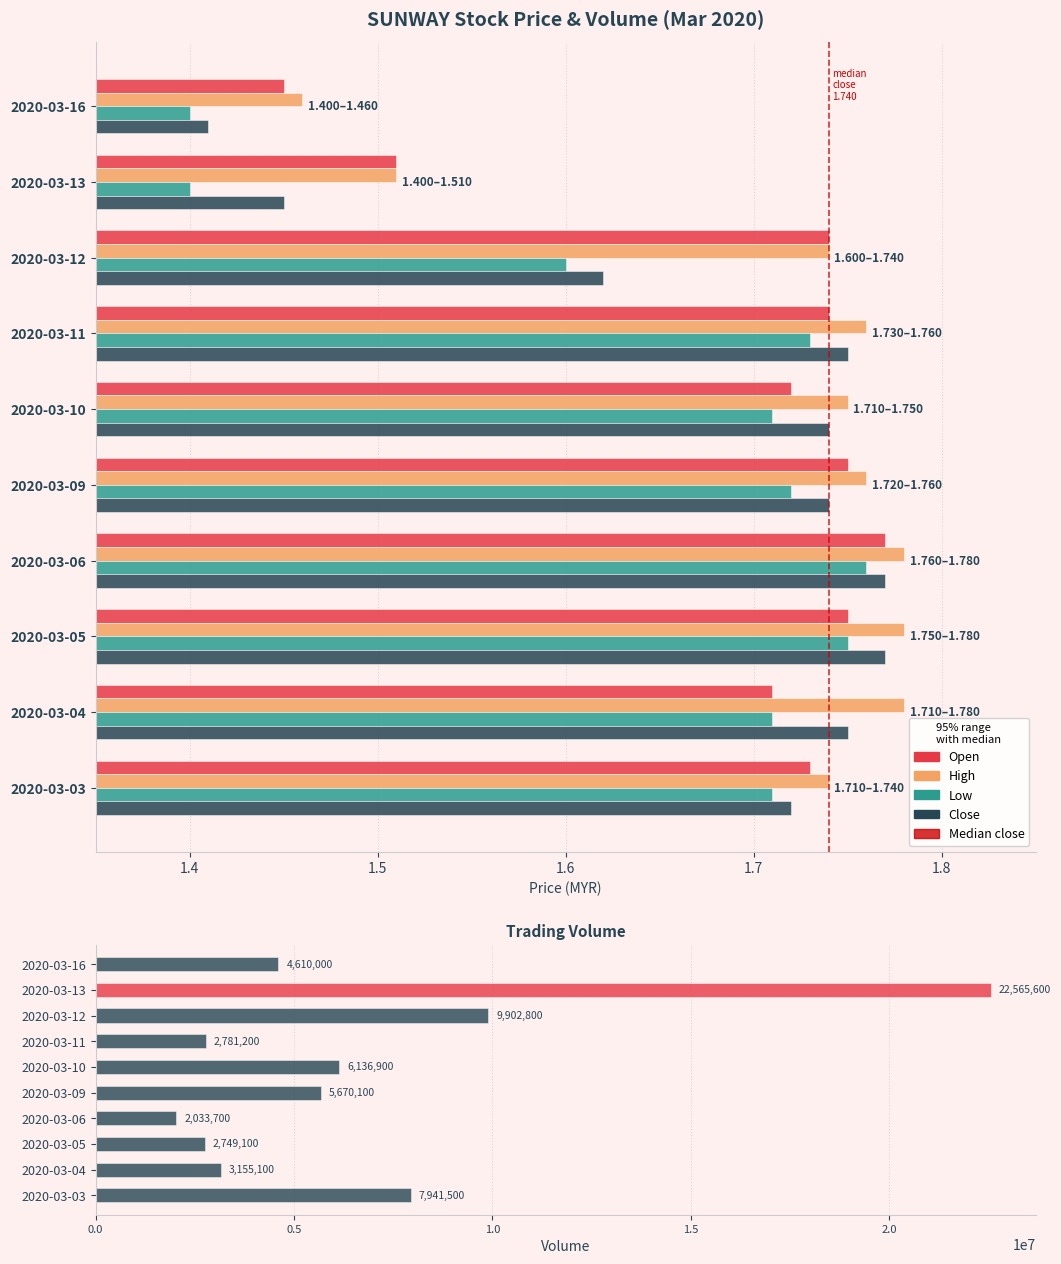

What is the value of the open bar at the 6th from the left?

1.7